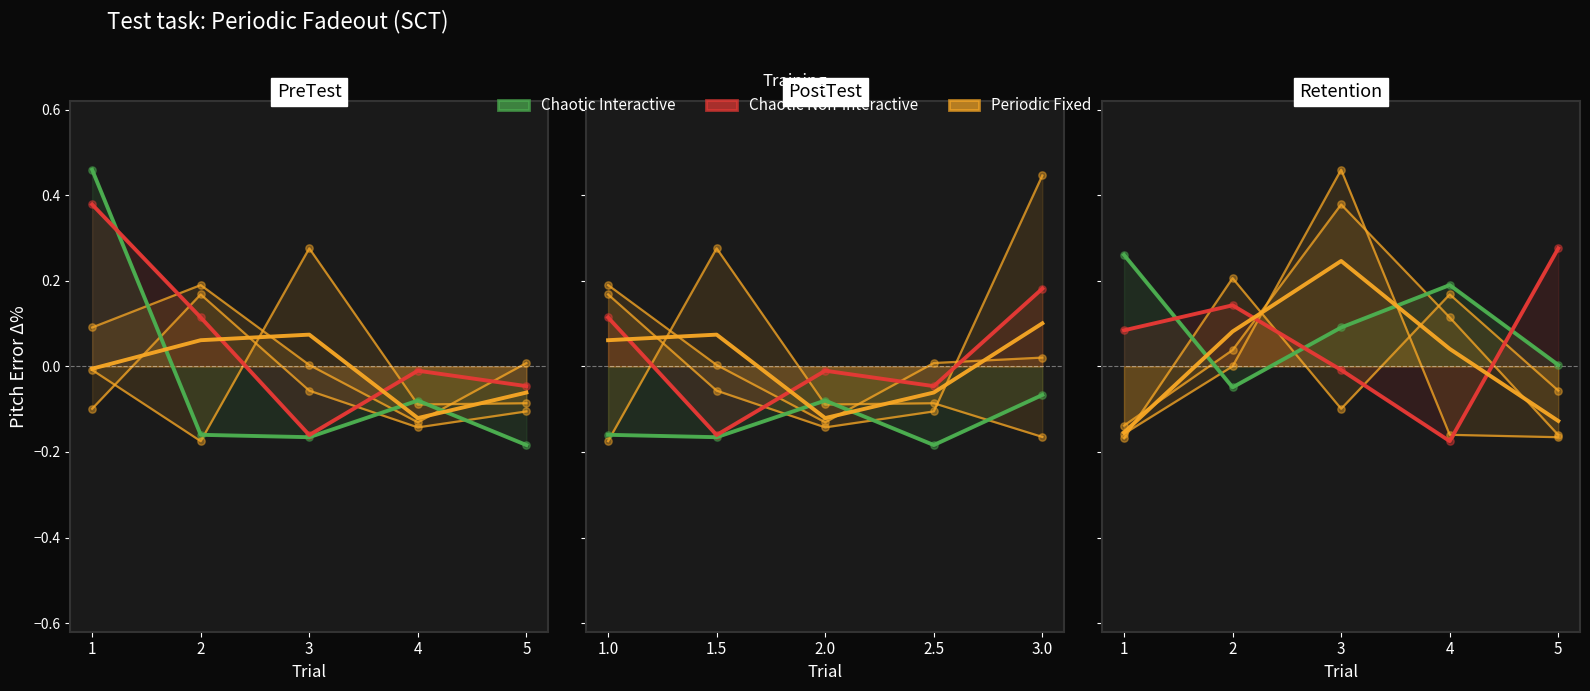

At which category is the sum across all series the highest?

2